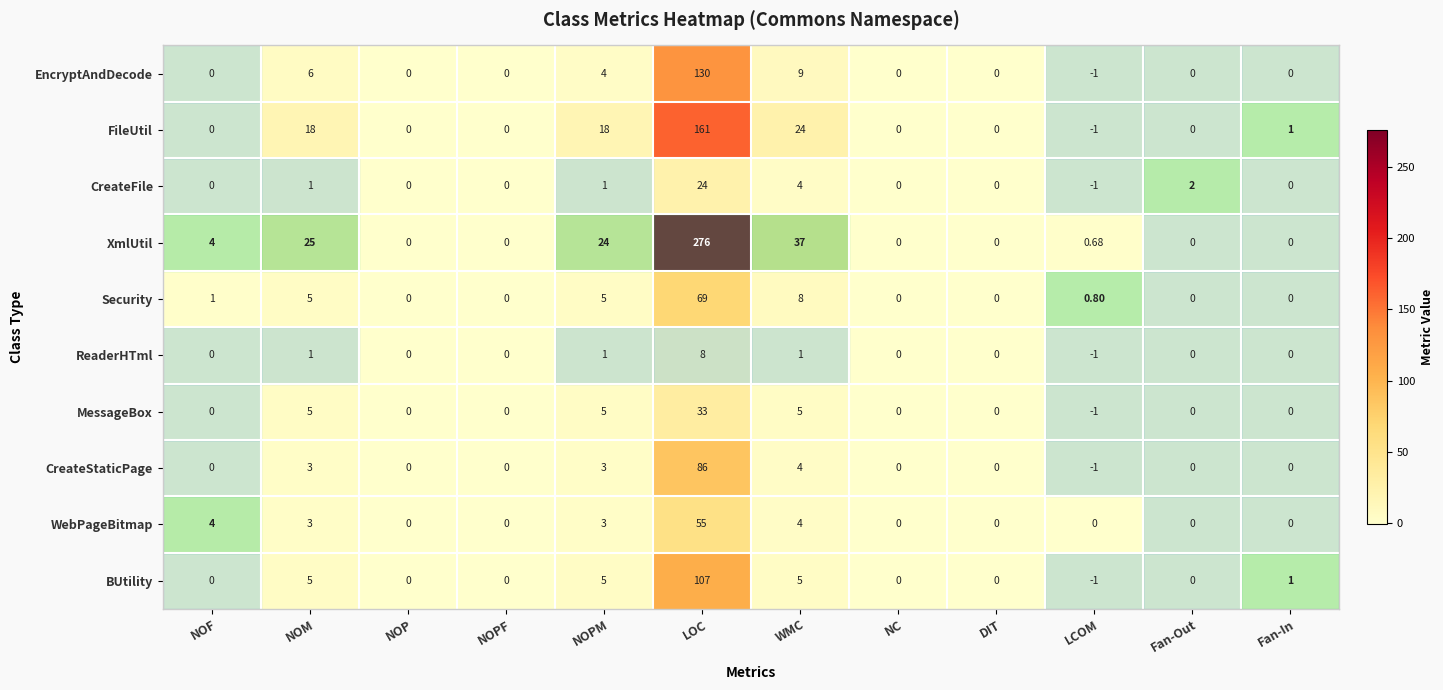

Which label corresponds to the largest value in the chart?

LOC